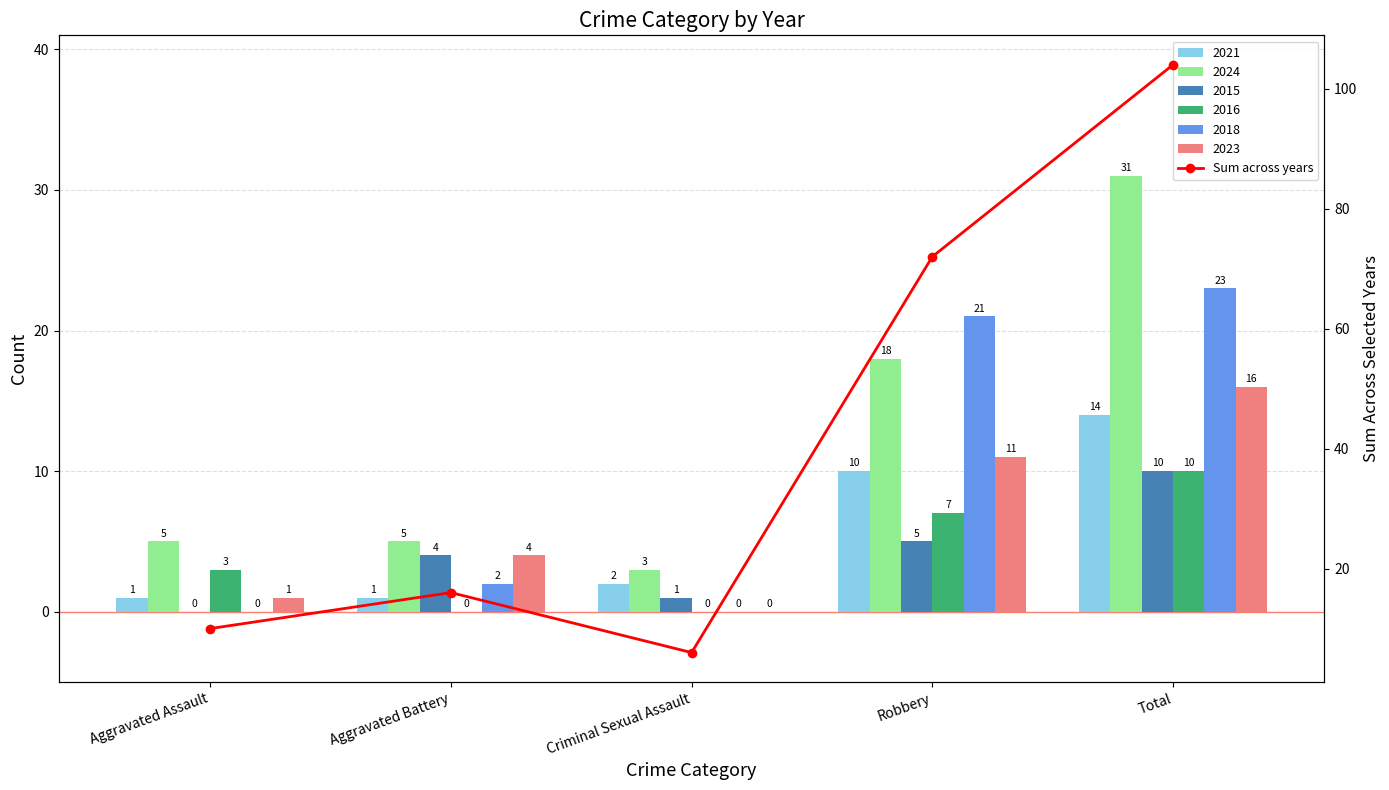

The chart shows a value of 16 at Aggravated Battery. True or false?

True